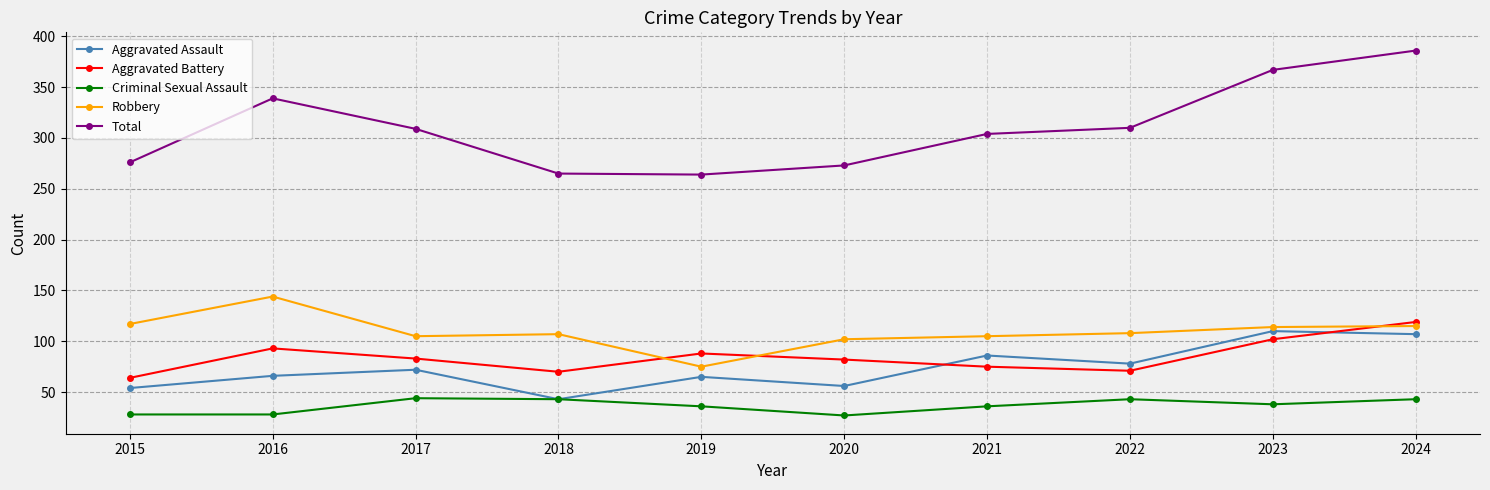

The Total series shows 309 at 2017. True or false?

True